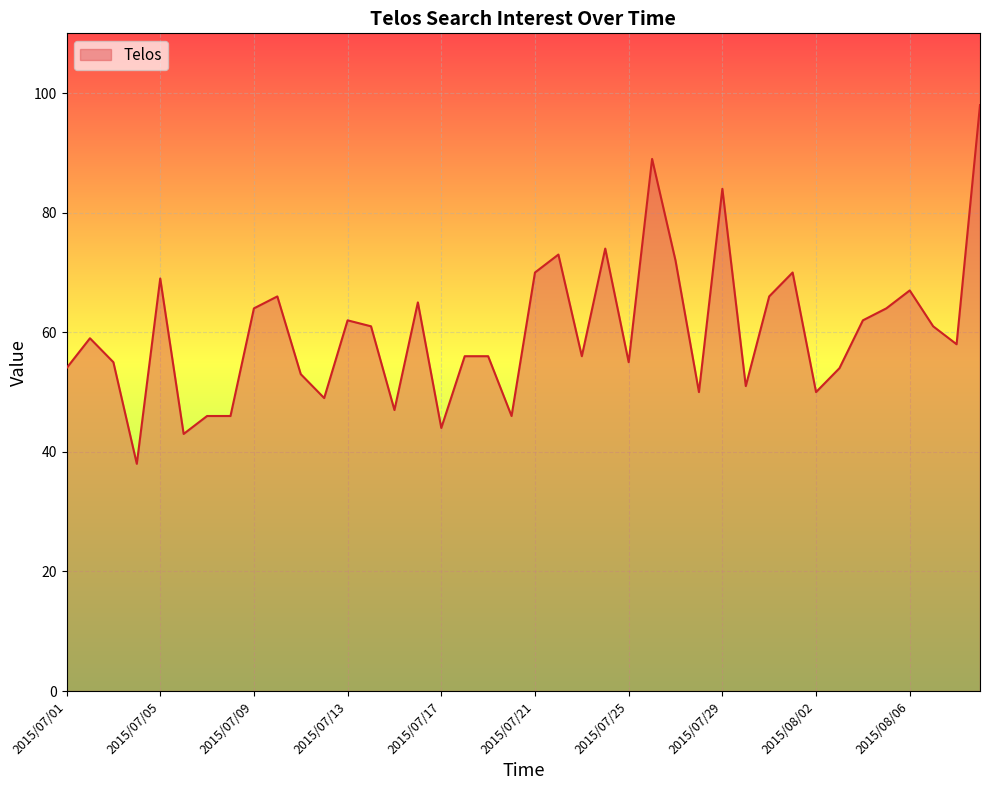

How many lines are shown in the chart?

1